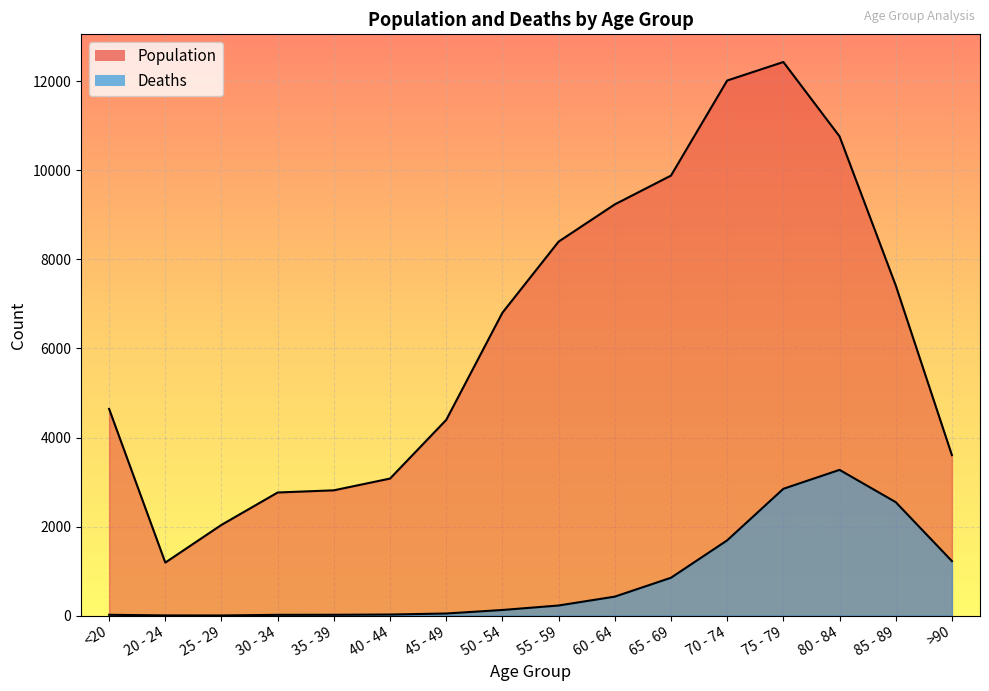

Which series changed the most between 35 - 39 and 45 - 49?

Population